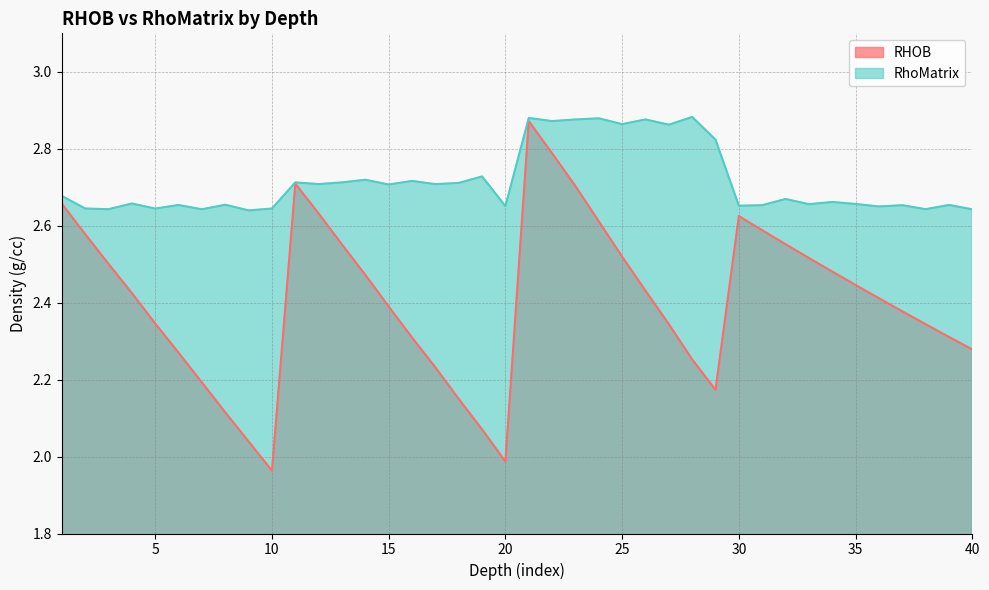

Which category has the highest value in the RHOB series?

21